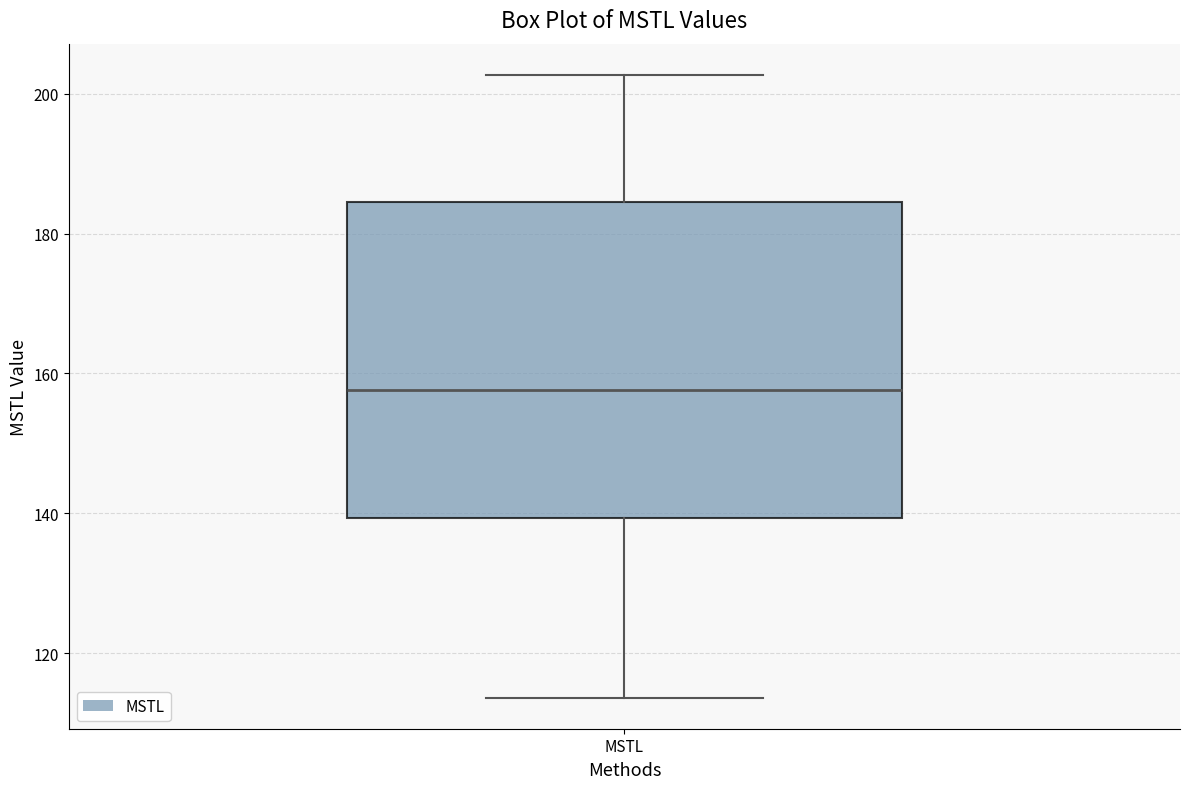

Read this box plot against the y-axis: the position of the median line, the range covered by the box, and the ends of both whiskers. The values are not printed on the chart, so give them approximately, as read against the axis.

median 158, box 140 to 184, whiskers 114 to 202